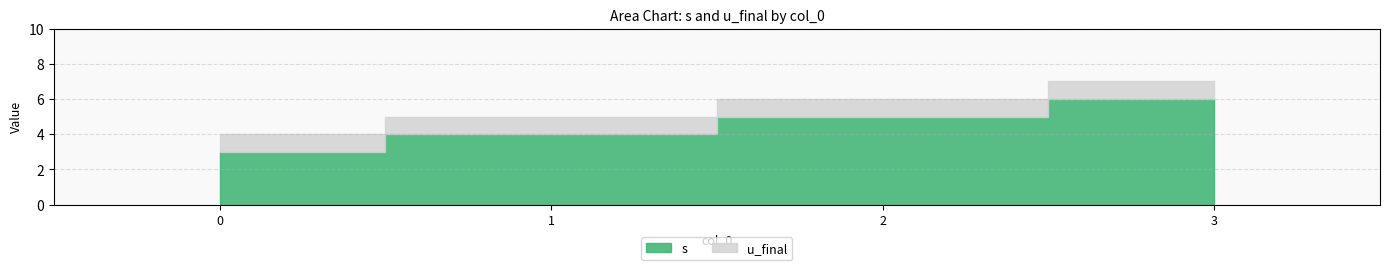

What is the approximate value of u_final at 0?

1